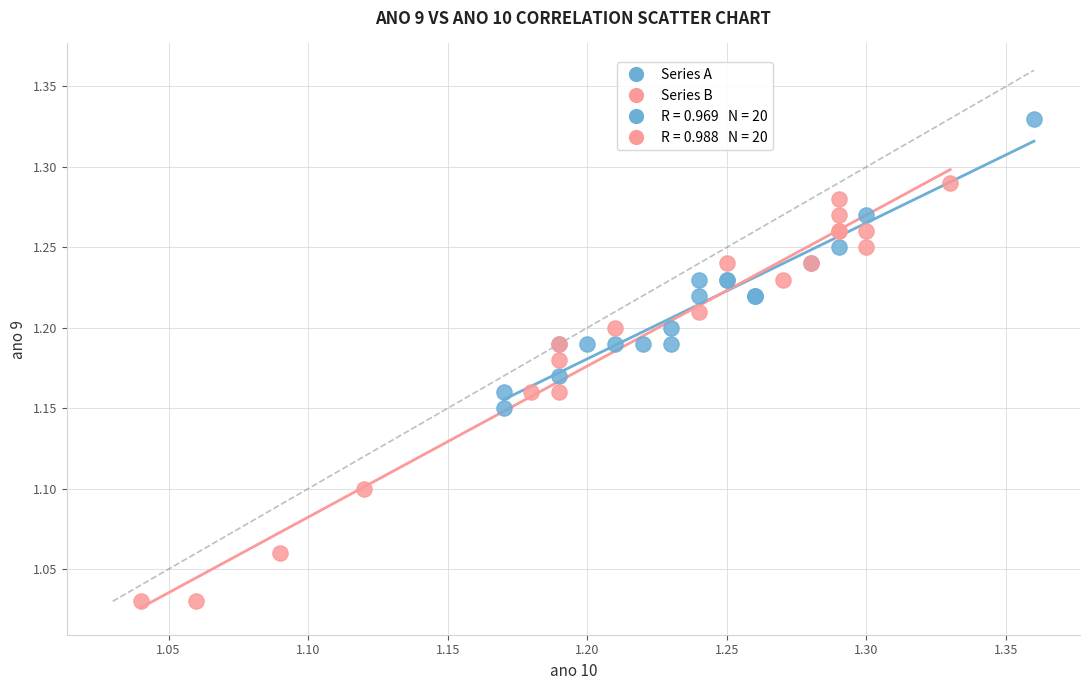

Which series reaches the minimum Y coordinate?

Series B